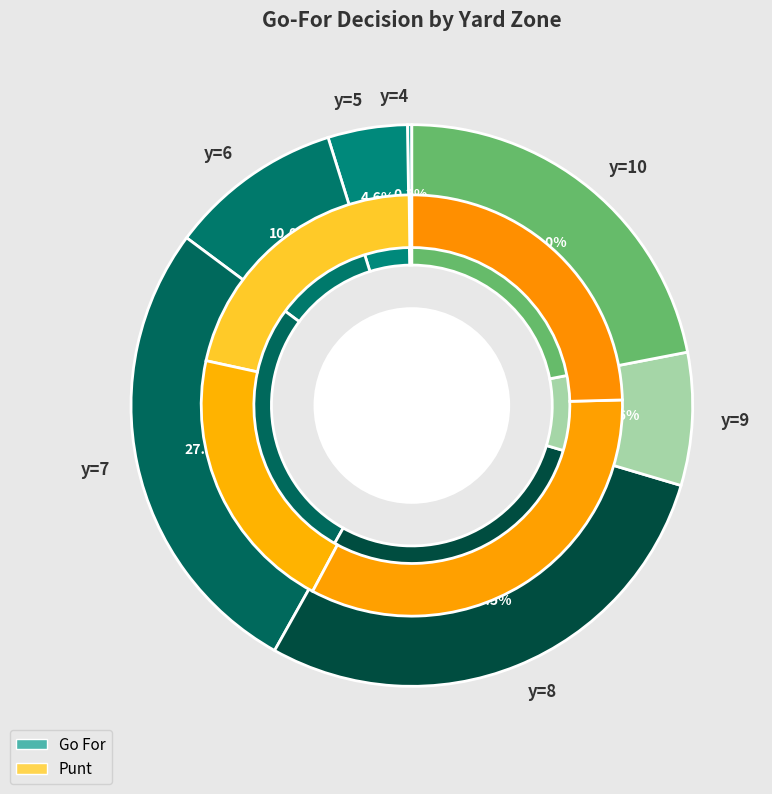

Does any single category account for the majority?

No